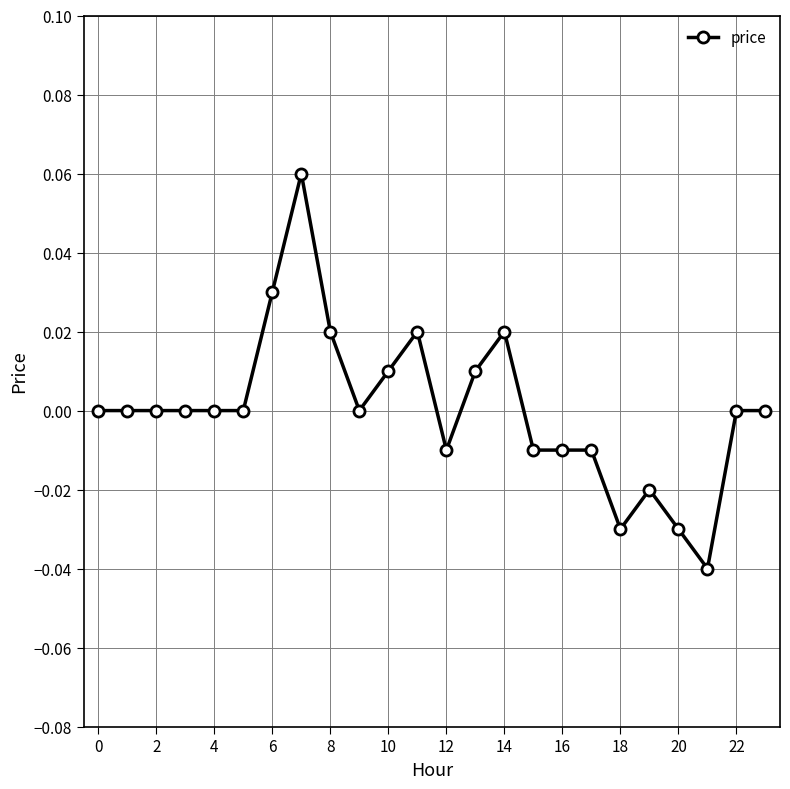

True or false: the data has more than 0 interior local peaks.

True